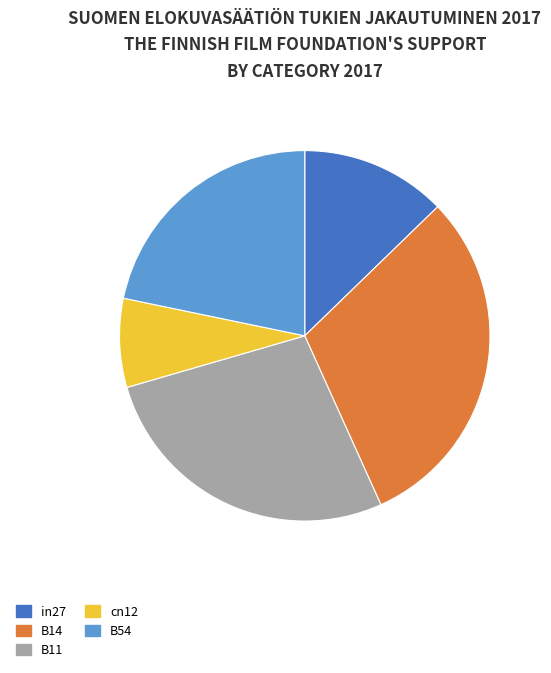

Does cn12 account for over 50% of the chart?

No